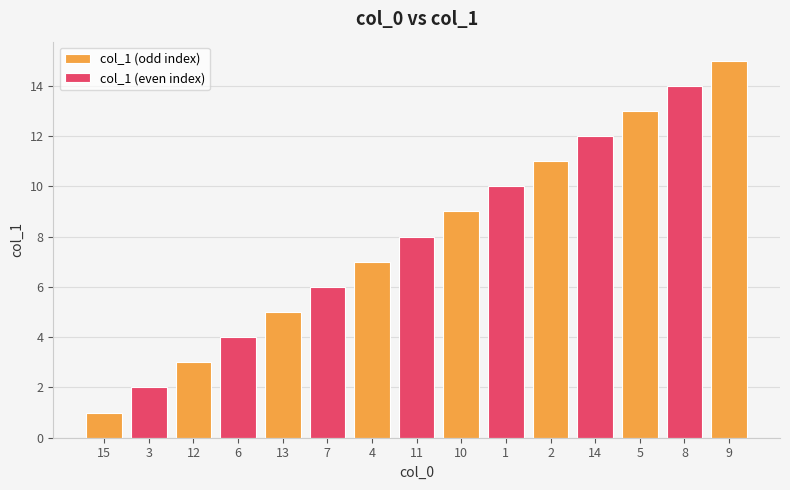

The chart shows a value of 12 at 4. True or false?

False